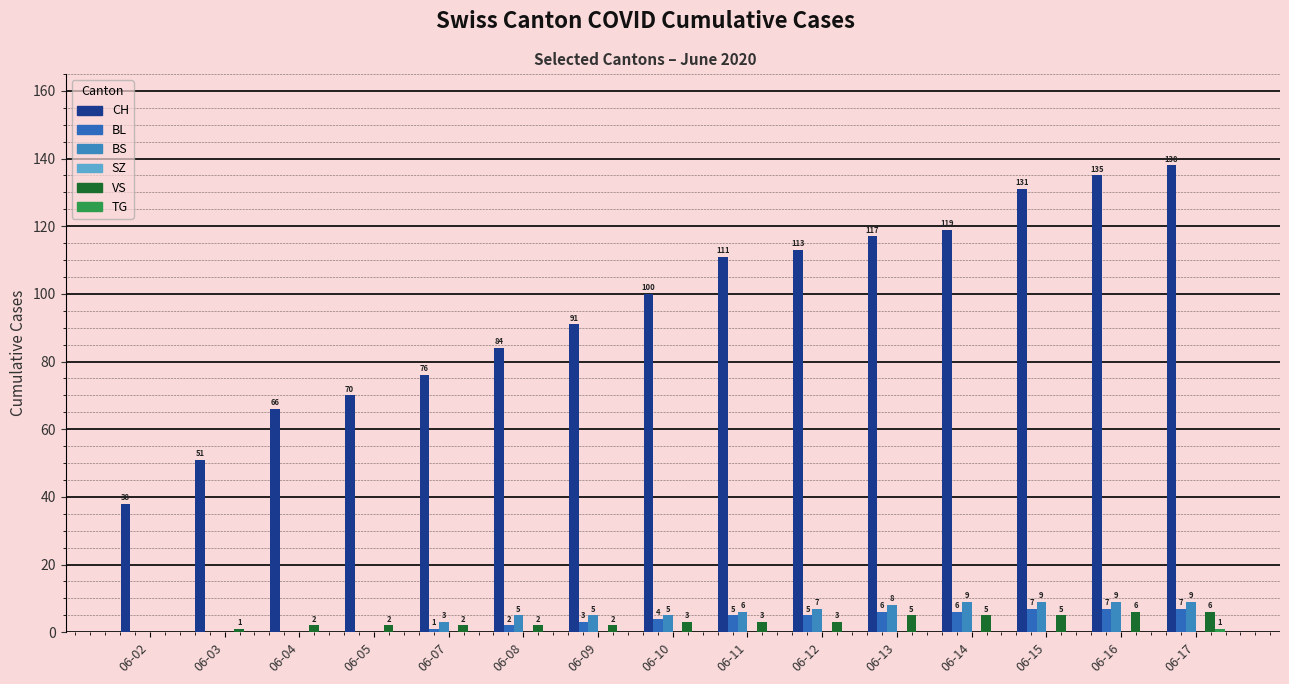

What is the spread (max minus min) of values at 06-04?

66